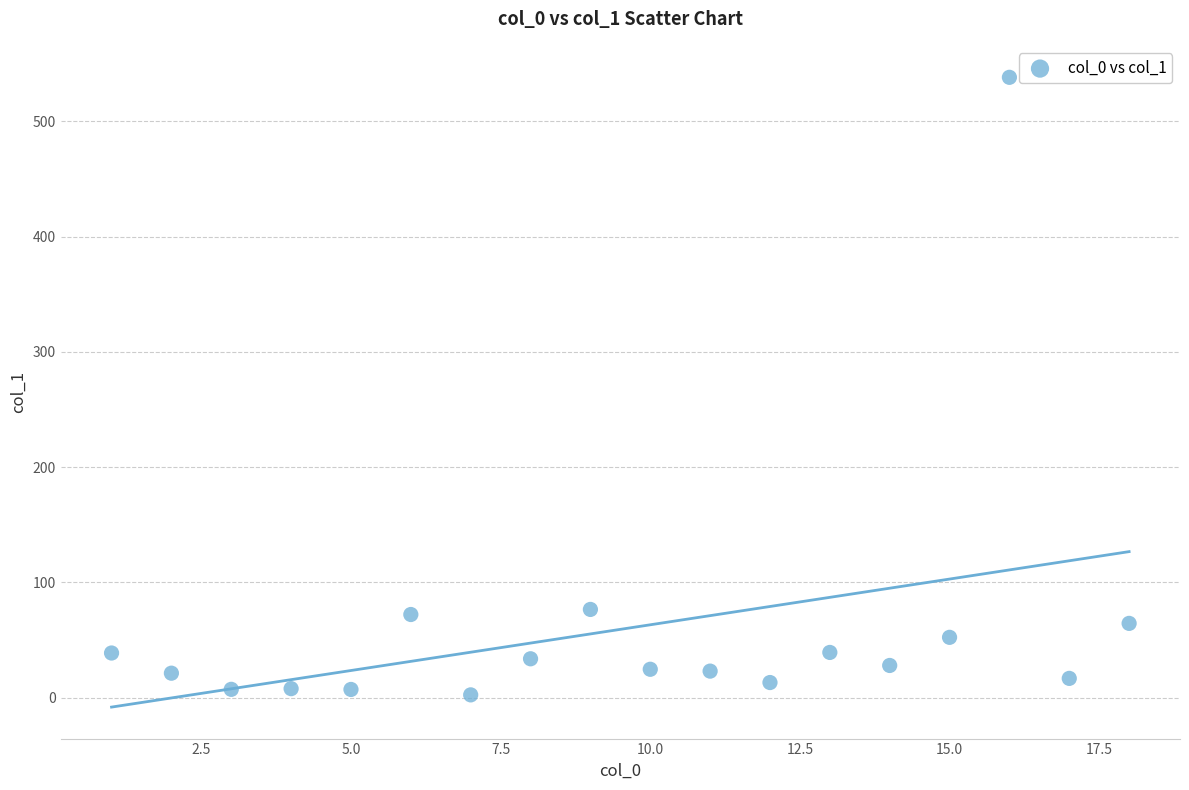

What is the range of X values (max minus min)?

17.0